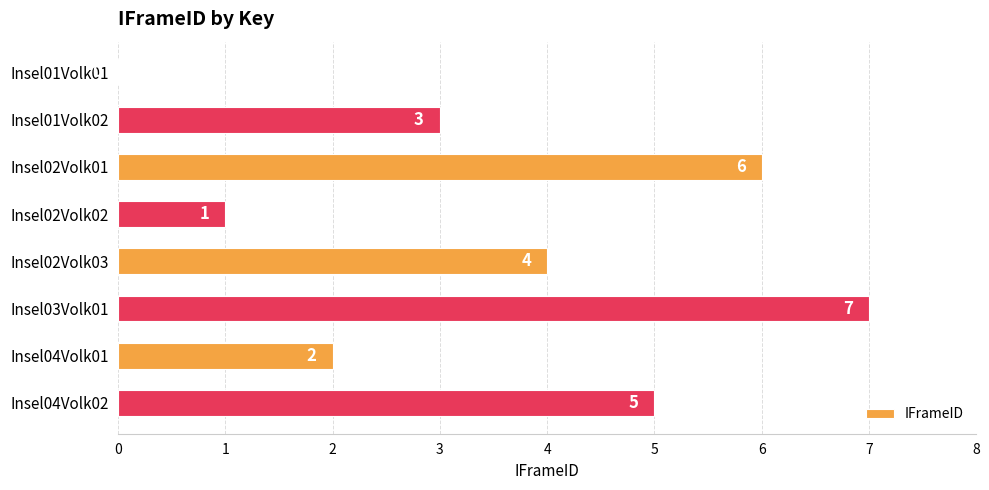

Count the values in the range 2 to 6.

5